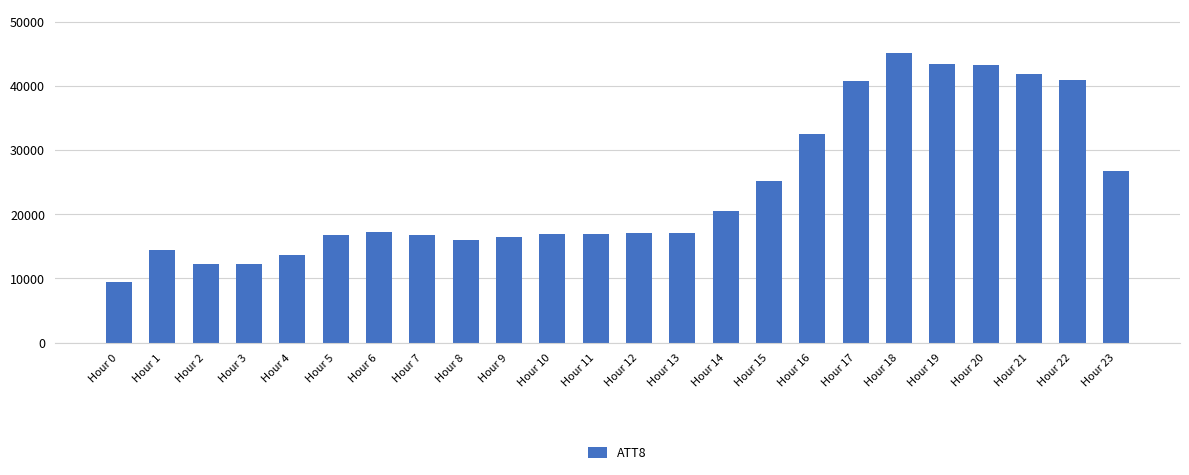

What is the difference between the maximum and minimum values?

35700